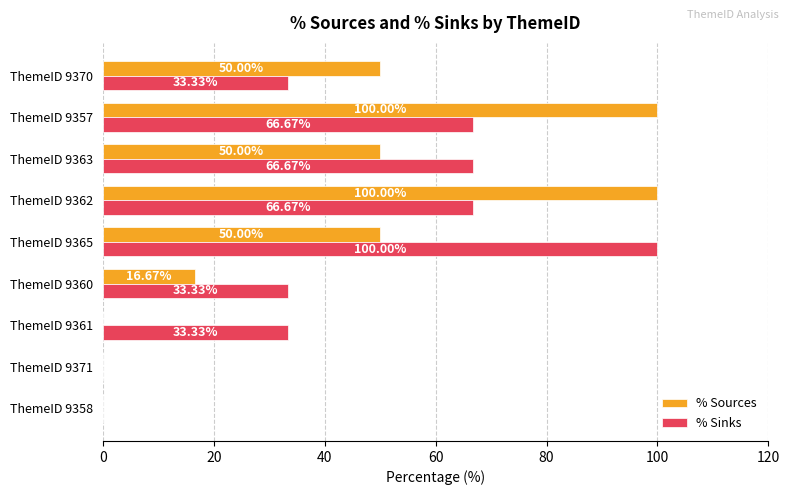

What is the highest value of the % Sinks series?

100.0